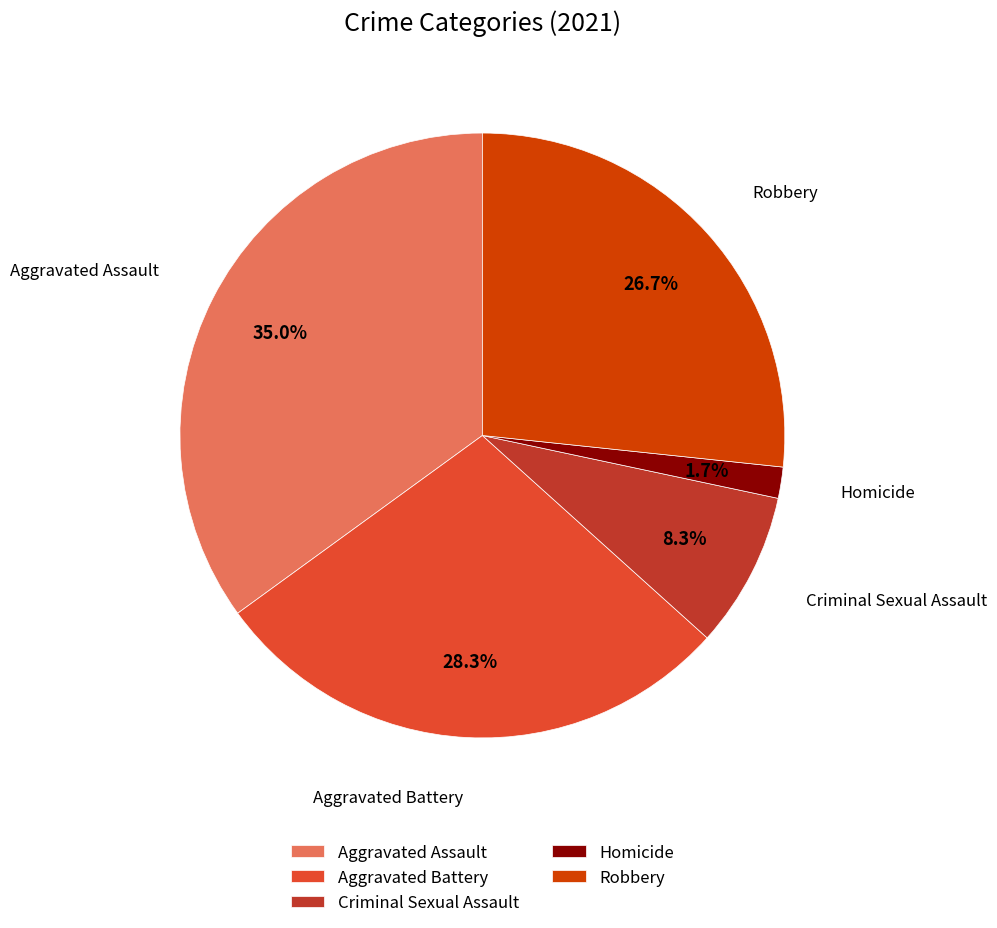

Rank the categories by value from highest to lowest.

Aggravated Assault, Aggravated Battery, Robbery, Criminal Sexual Assault, Homicide